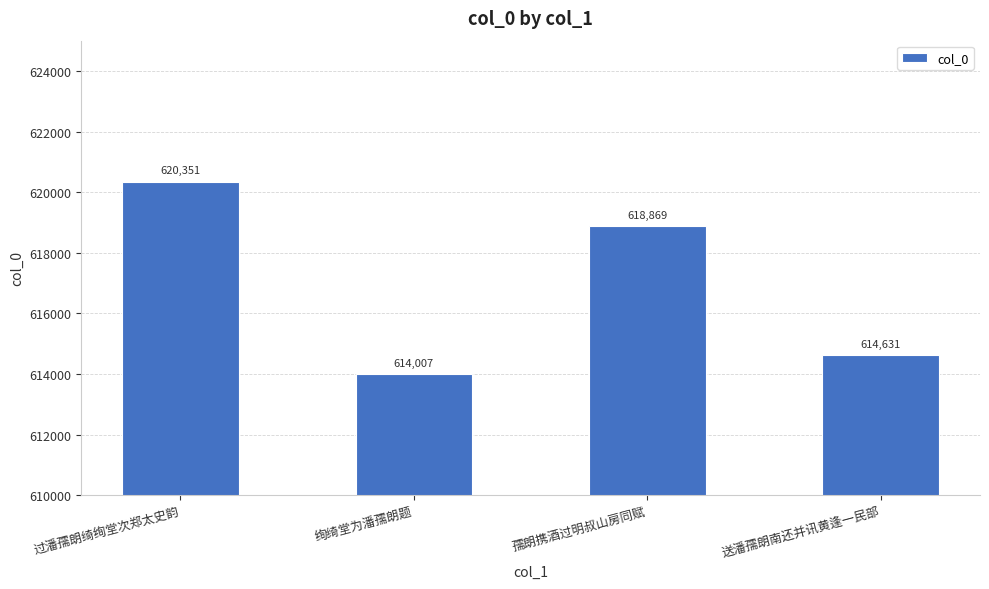

What is the change in value from 过潘孺朗绮绚堂次郑太史韵 to 孺朗携酒过明叔山房同赋?

-1482